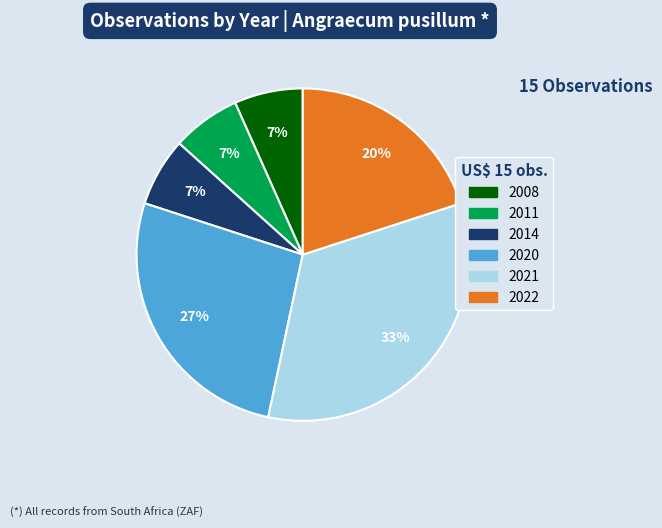

Do 2011 and 2021 together represent more than half of the pie?

No